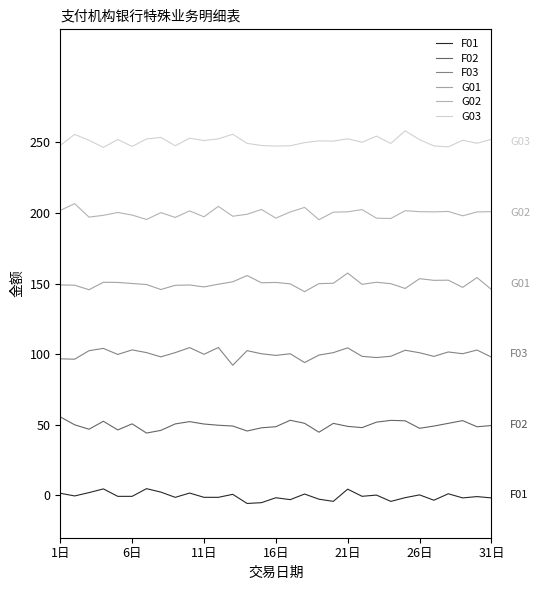

What is the sum of all F02 values?

1538.9